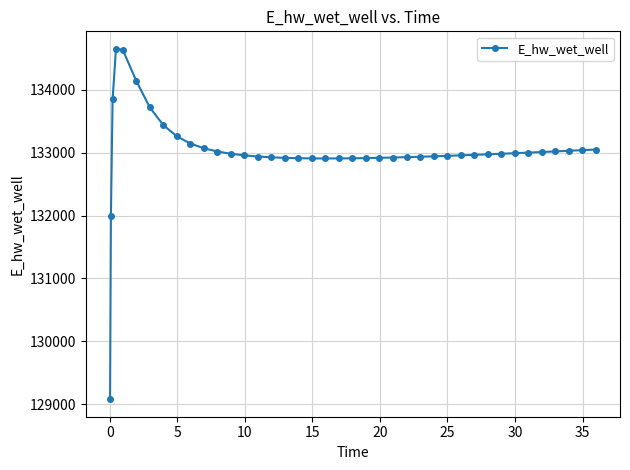

What is the greatest value displayed?

134651.0